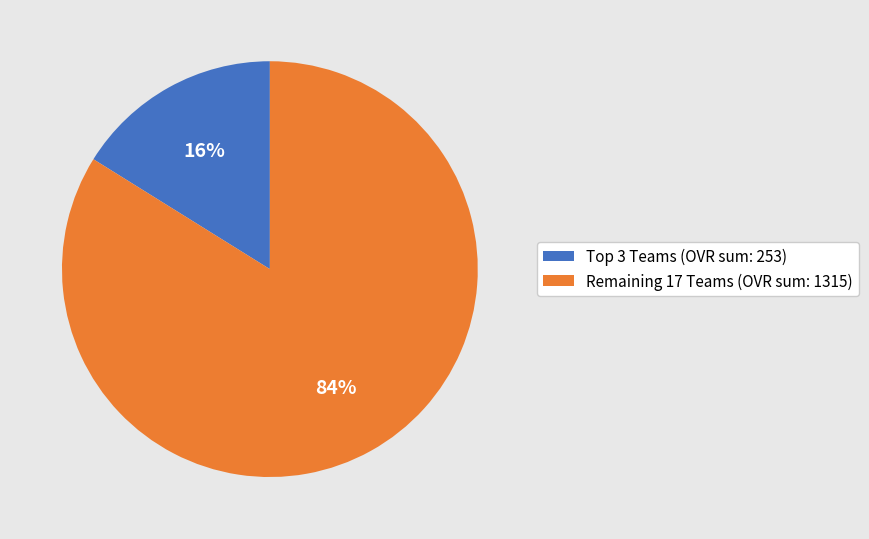

Which slice is the smallest?

Top 3 Teams (OVR sum: 253)